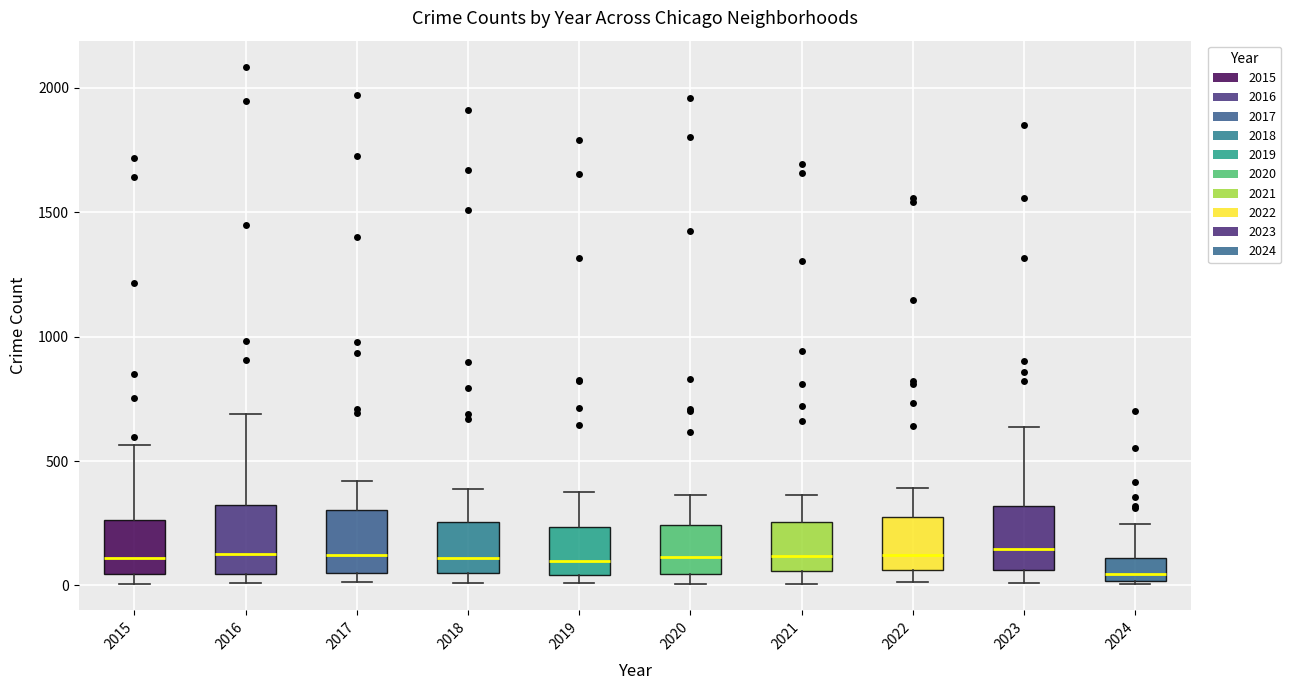

Where does the median line of the box at x = 2018 sit on the y-axis? The values are not printed on the chart, so give them approximately, as read against the axis.

100